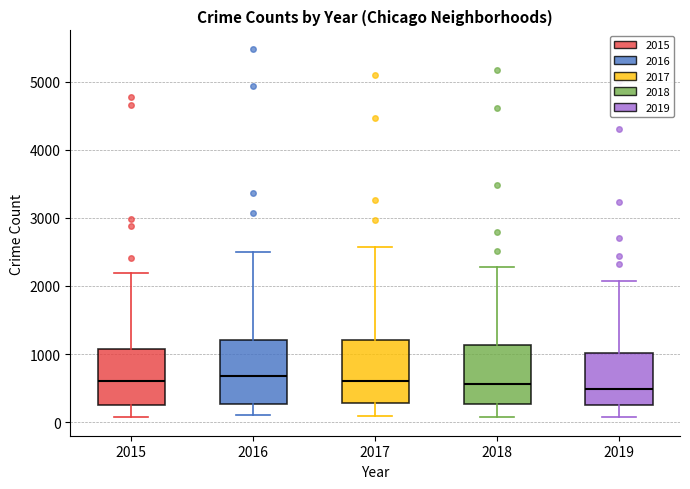

Reading left to right, read every box against the y-axis: the position of its median line, the range the box covers, and the ends of its whiskers. The values are not printed on the chart, so give them approximately, as read against the axis.

2015: median 600, box 300 to 1100, whiskers 100 to 2200
2016: median 700, box 300 to 1200, whiskers 100 to 2500
2017: median 600, box 300 to 1200, whiskers 100 to 2600
2018: median 600, box 300 to 1100, whiskers 100 to 2300
2019: median 500, box 300 to 1000, whiskers 100 to 2100